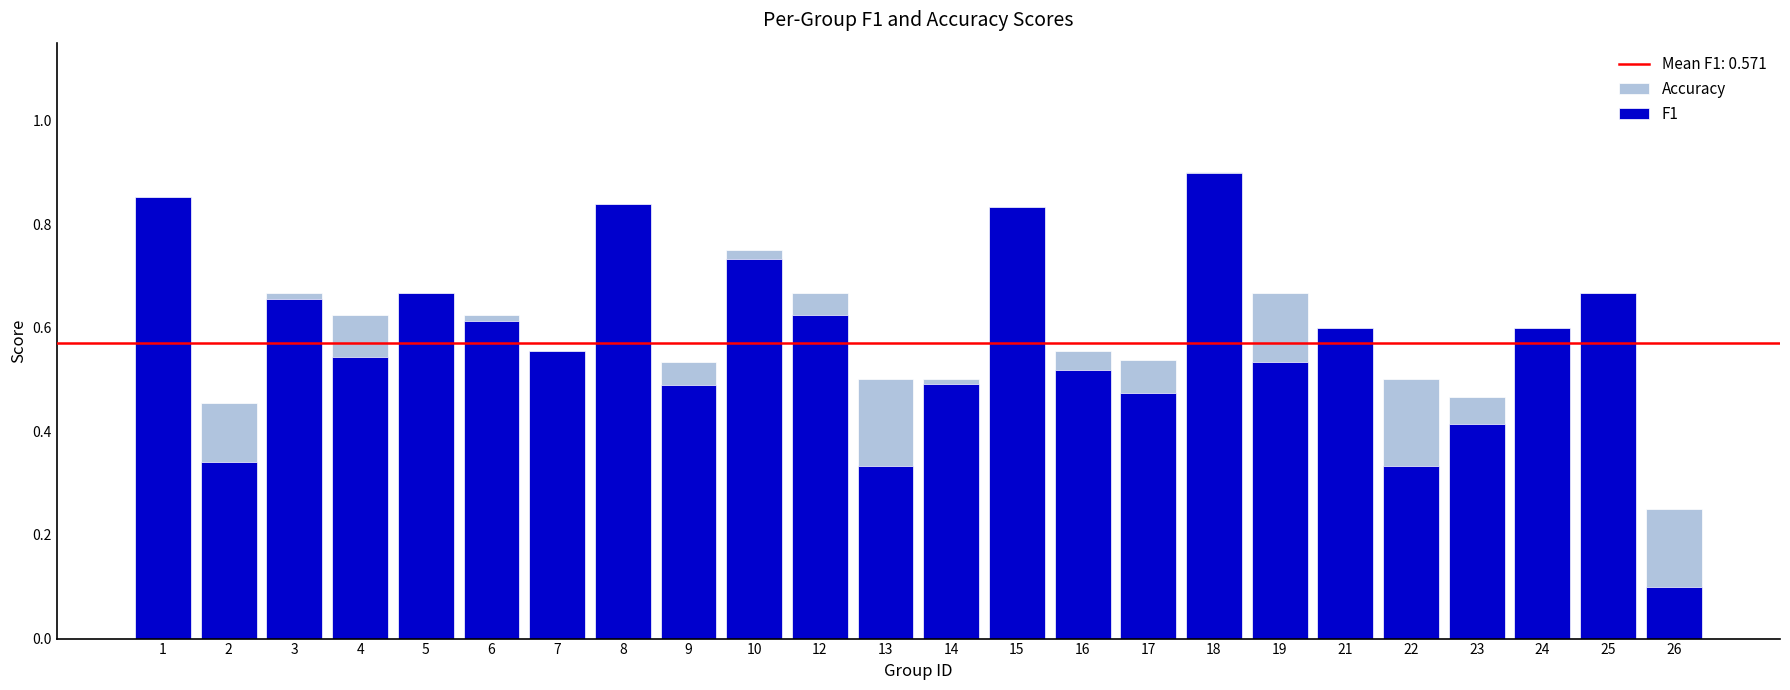

What is the difference between the second highest and second lowest values in the Accuracy series?

0.4